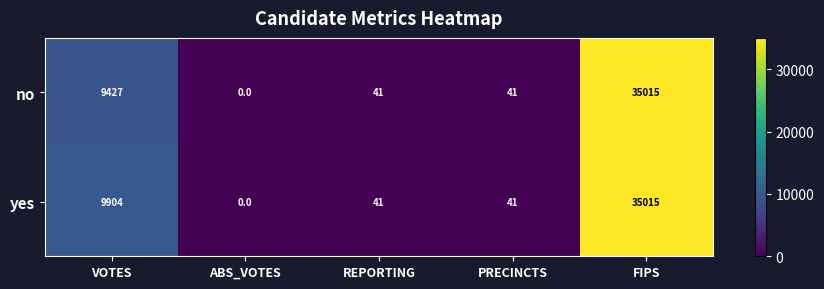

Where does the no series first go above 41?

VOTES